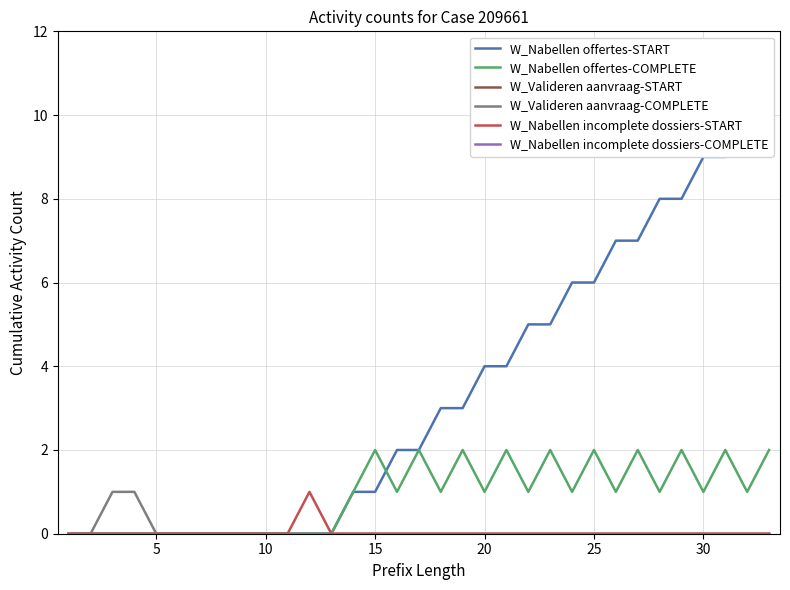

What are all the series names shown in the legend?

W_Nabellen offertes-START, W_Nabellen offertes-COMPLETE, W_Valideren aanvraag-START, W_Valideren aanvraag-COMPLETE, W_Nabellen incomplete dossiers-START, W_Nabellen incomplete dossiers-COMPLETE